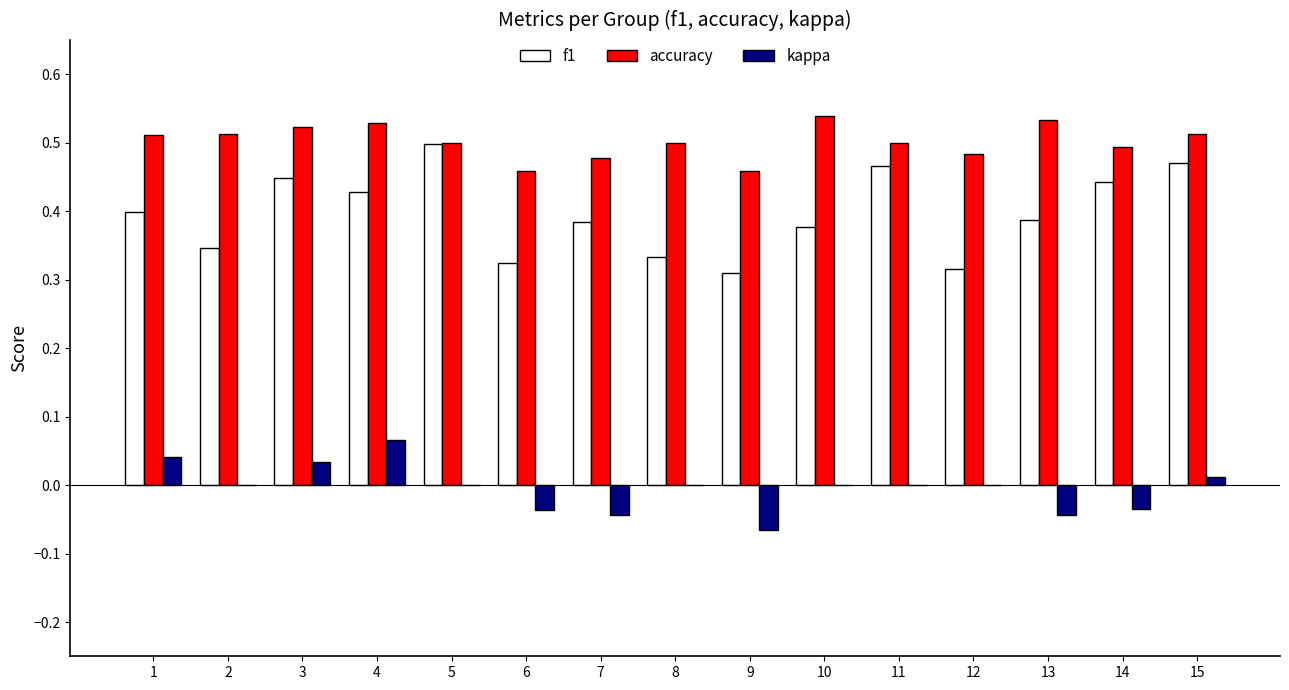

What is the total value across all series at 7?

0.8